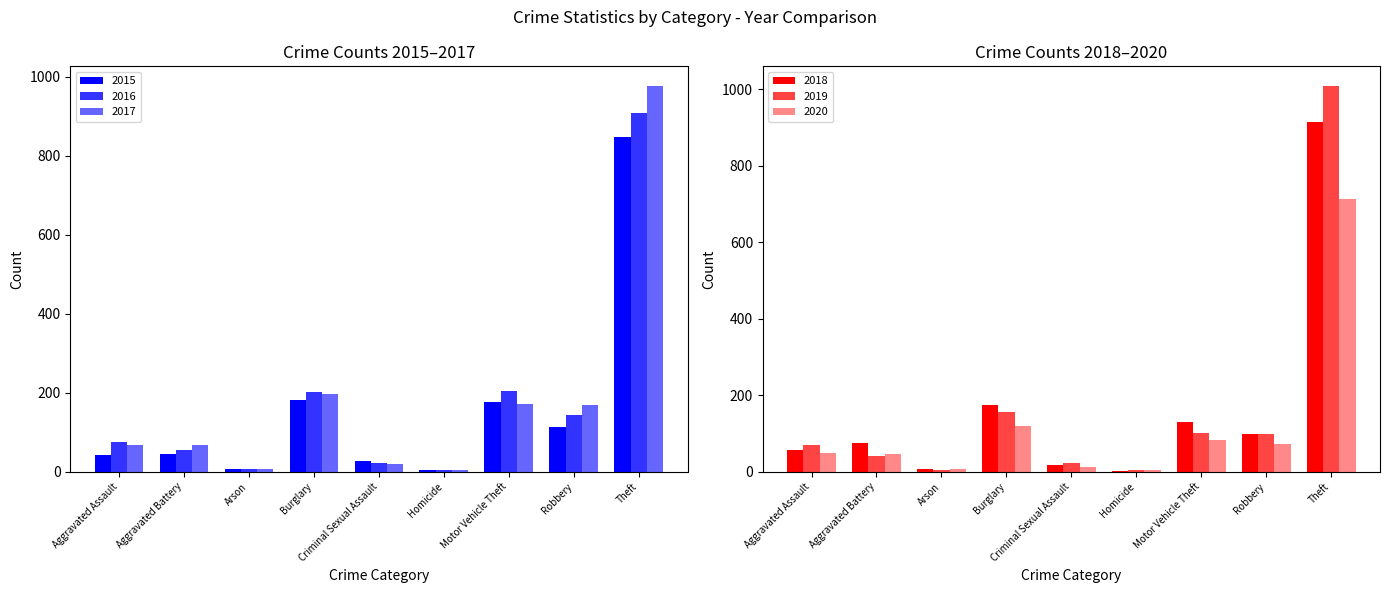

How many data points in 2015 are above 46?

4